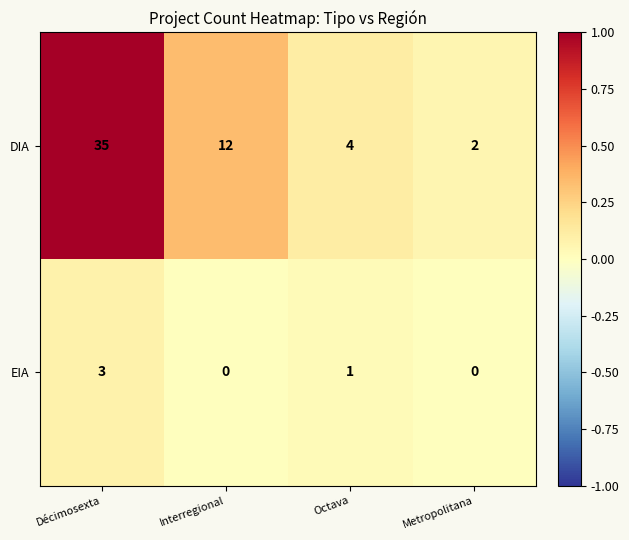

Where is DIA nearest to the value 18?

Interregional